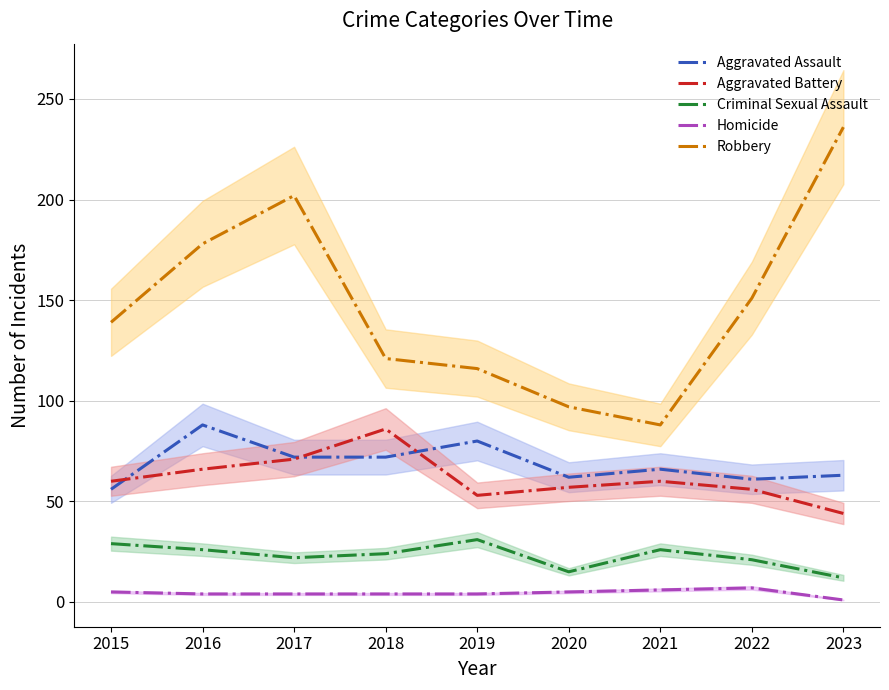

Which series changed the most between 2018 and 2019?

Aggravated Battery